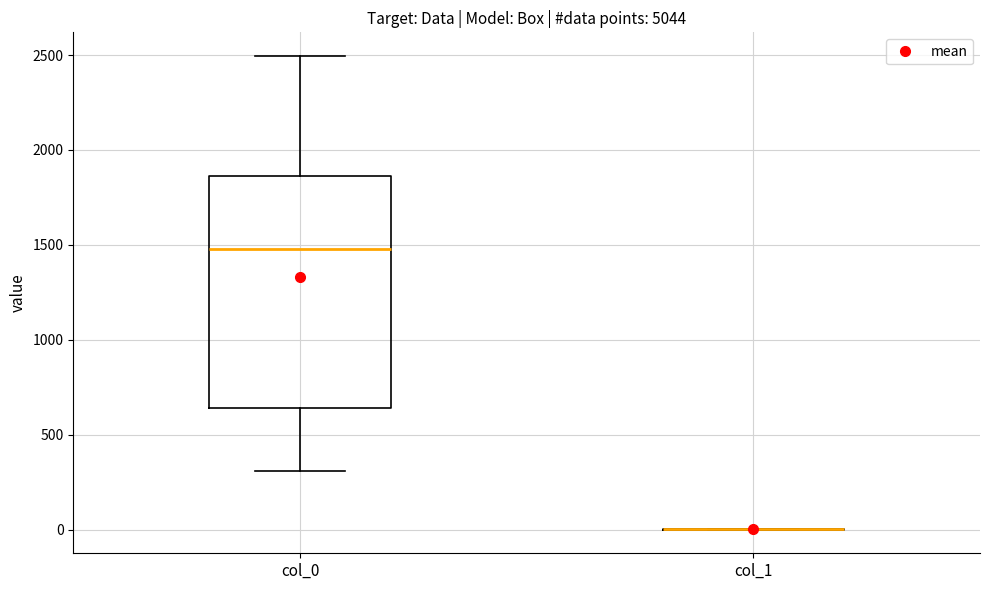

Reading left to right, read every box against the y-axis: the position of its median line, the range the box covers, and the ends of its whiskers. The values are not printed on the chart, so give them approximately, as read against the axis.

col_0: median 1500, box 650 to 1850, whiskers 300 to 2500
col_1: box collapsed to a line at 0, whiskers 0 to 0